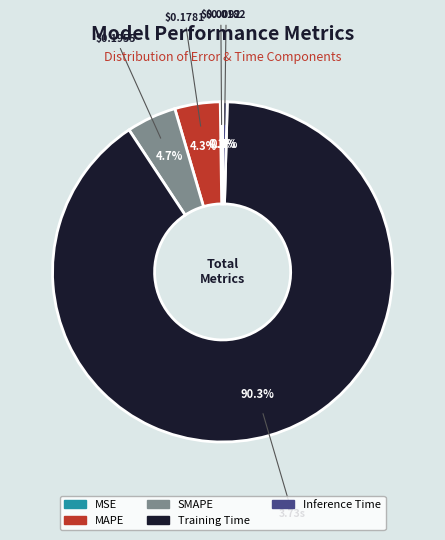

To the nearest percent, what is the difference between the largest and smallest slice percentages?

90%